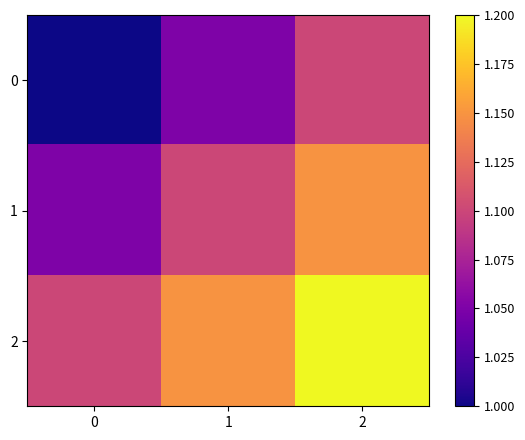

What is the difference between the highest and lowest values at 0?

0.1